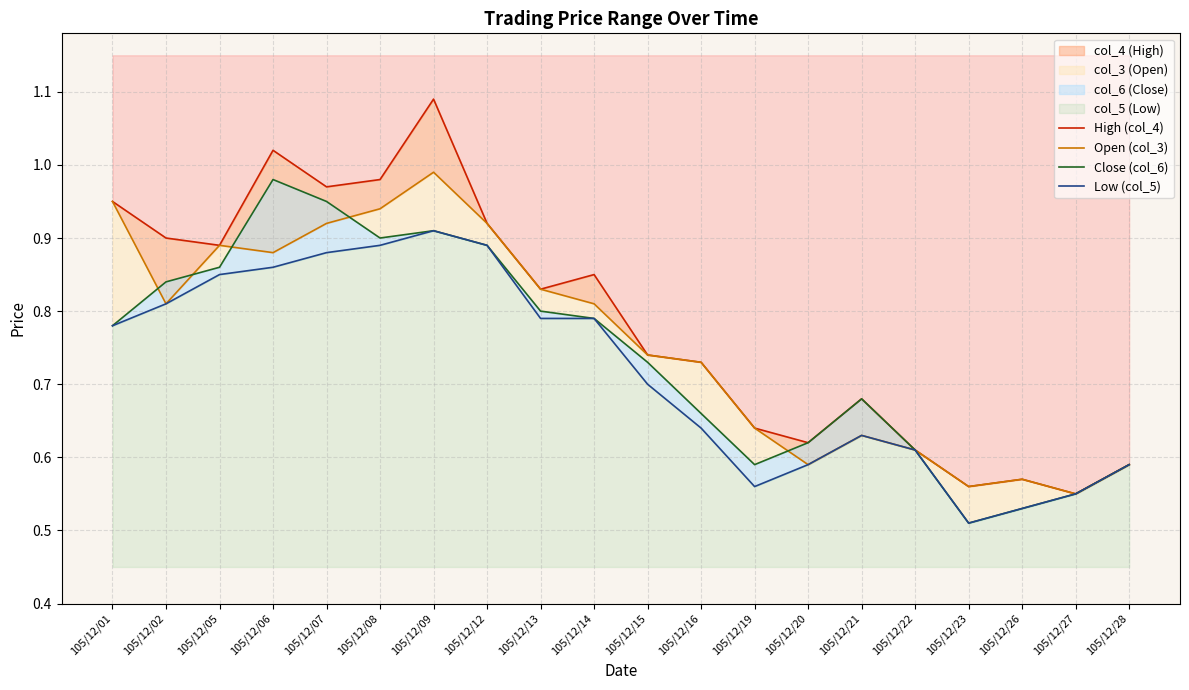

How many interior local valleys does the Open (col_3) series have?

5